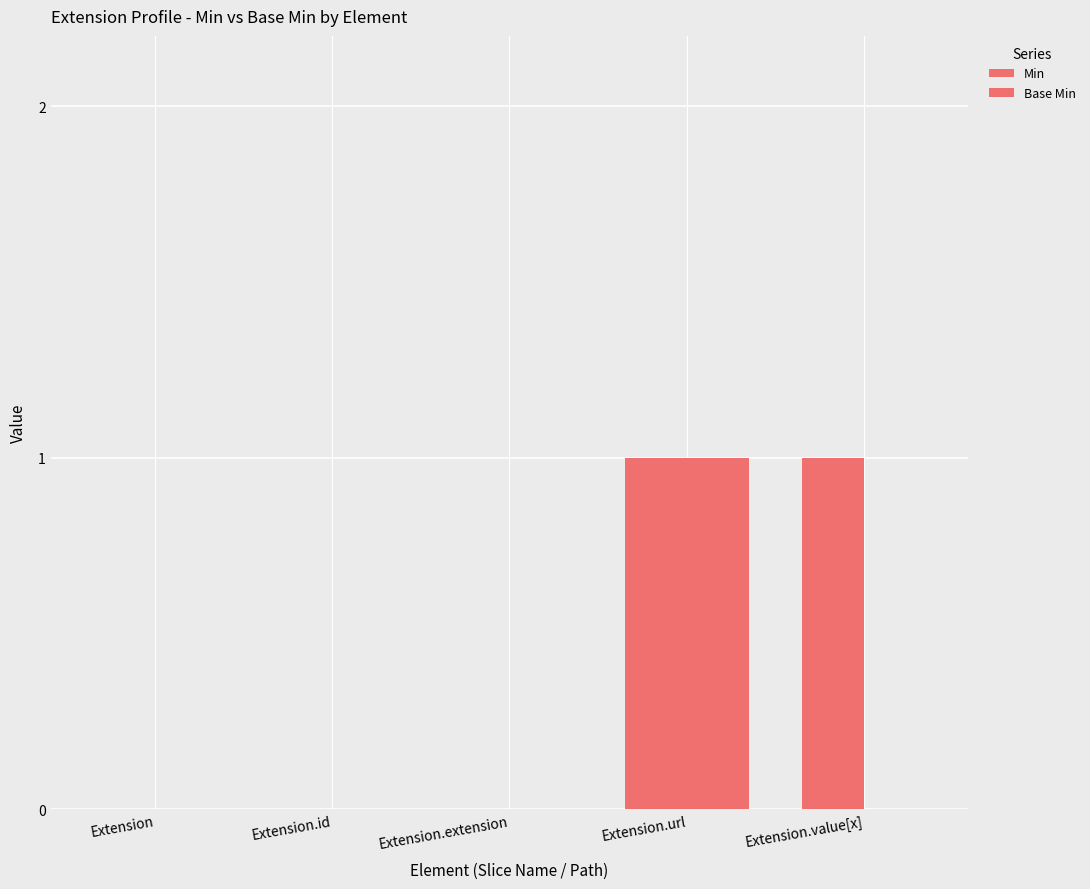

List the series in order of their peak value, lowest first.

Min, Base Min